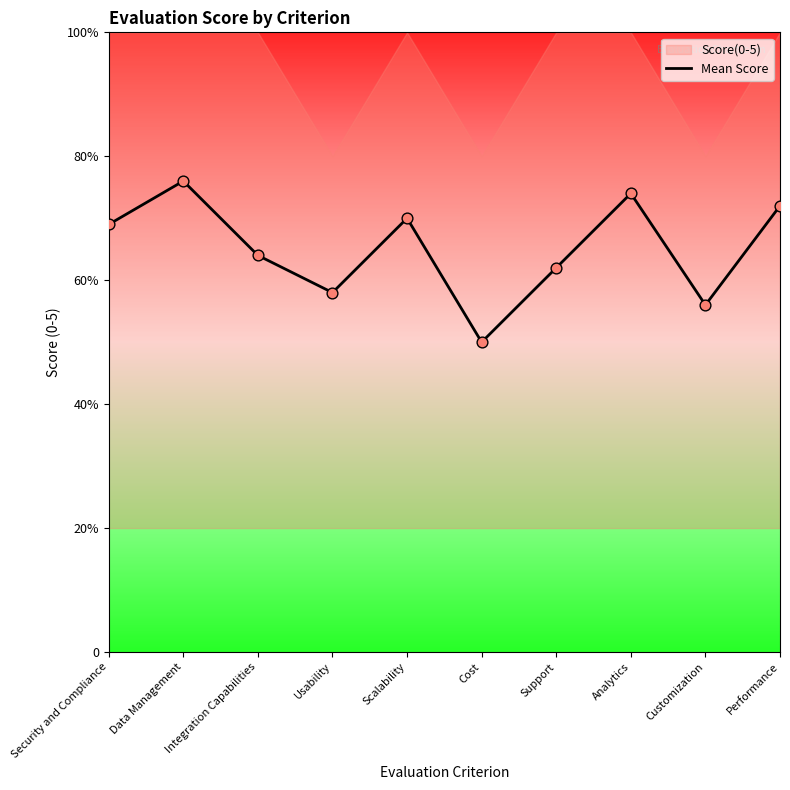

Approximately how many times larger is the value at Security and Compliance compared to Customization?

1.2